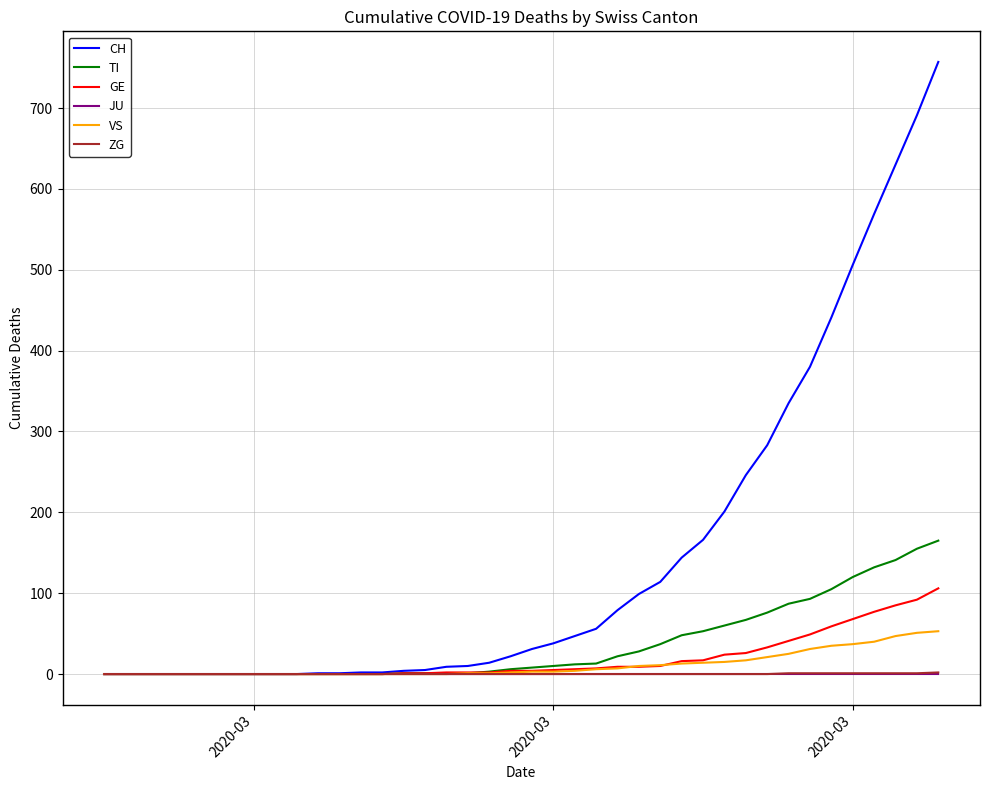

How many lines are shown in the chart?

6